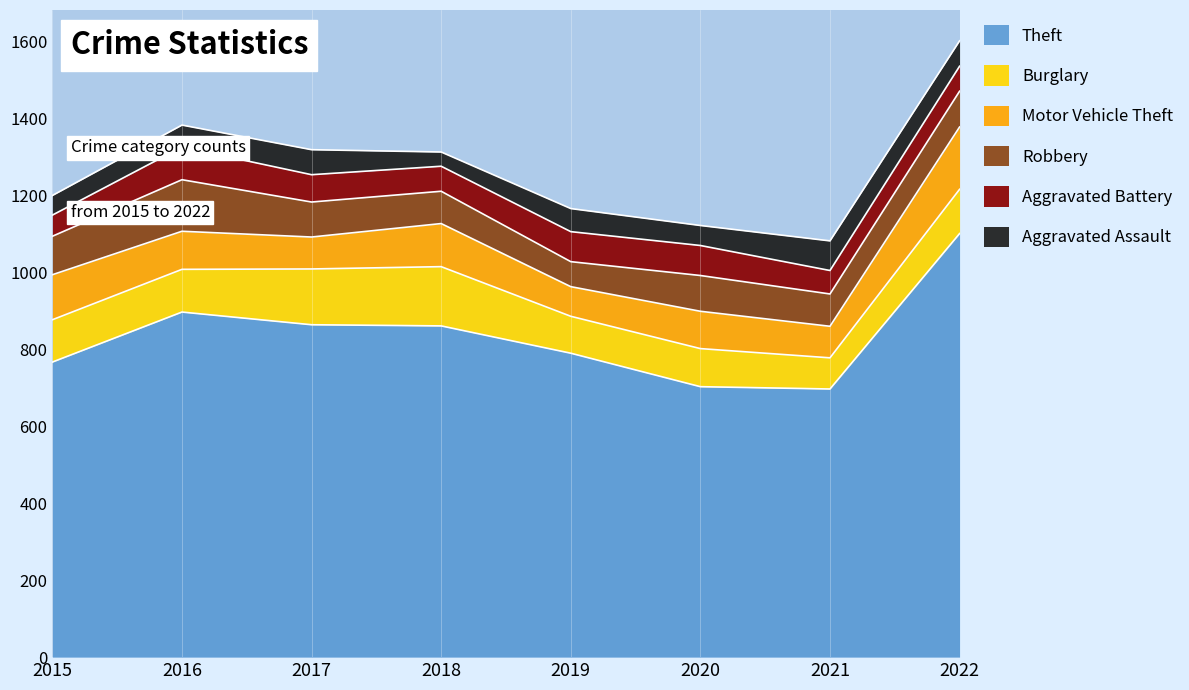

True or false: Robbery and Motor Vehicle Theft cross at least once.

True